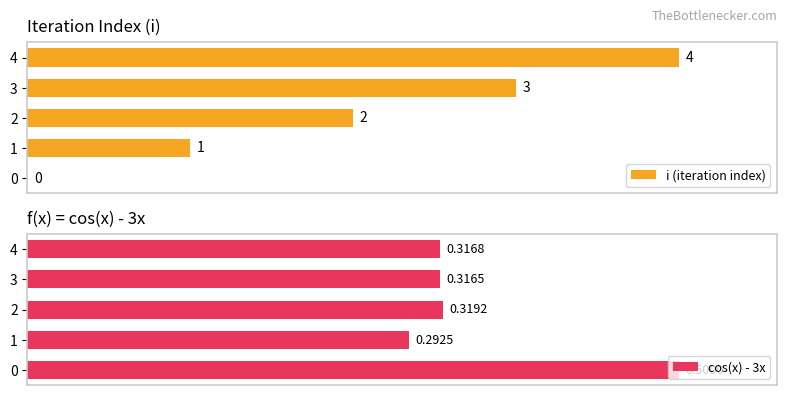

What is the total value across all series at 1?

83.5